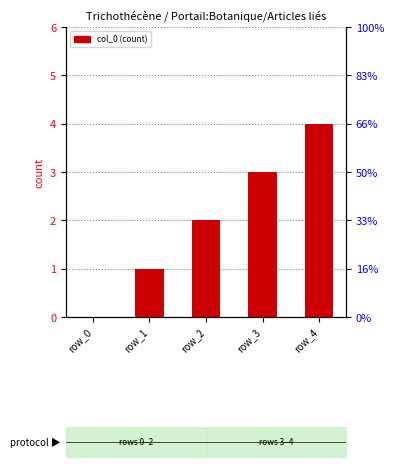

Are the bars horizontal?

No